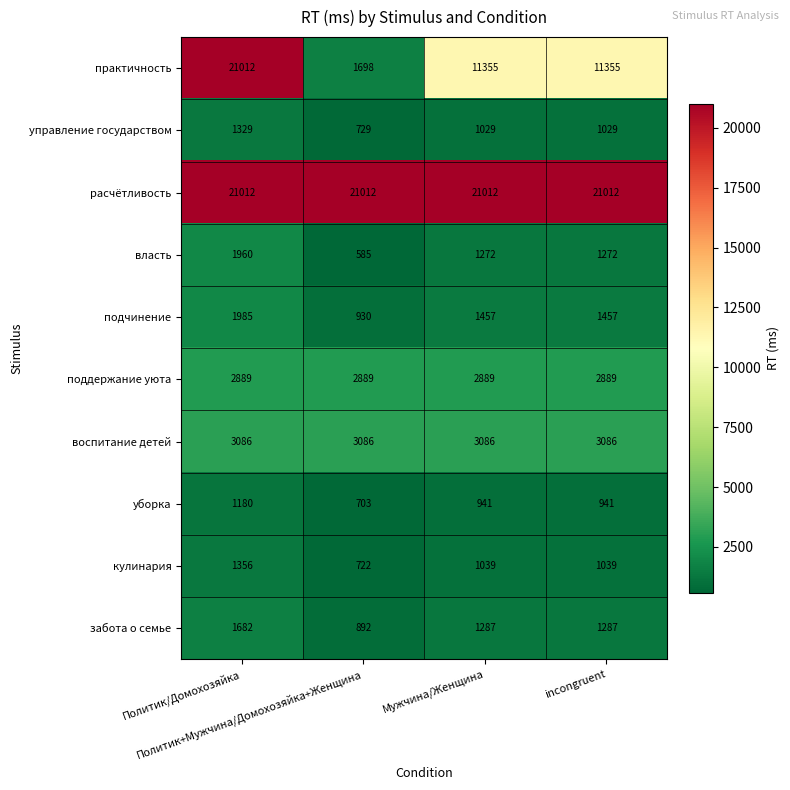

What is the difference between the second highest and minimum values in the уборка series?

238